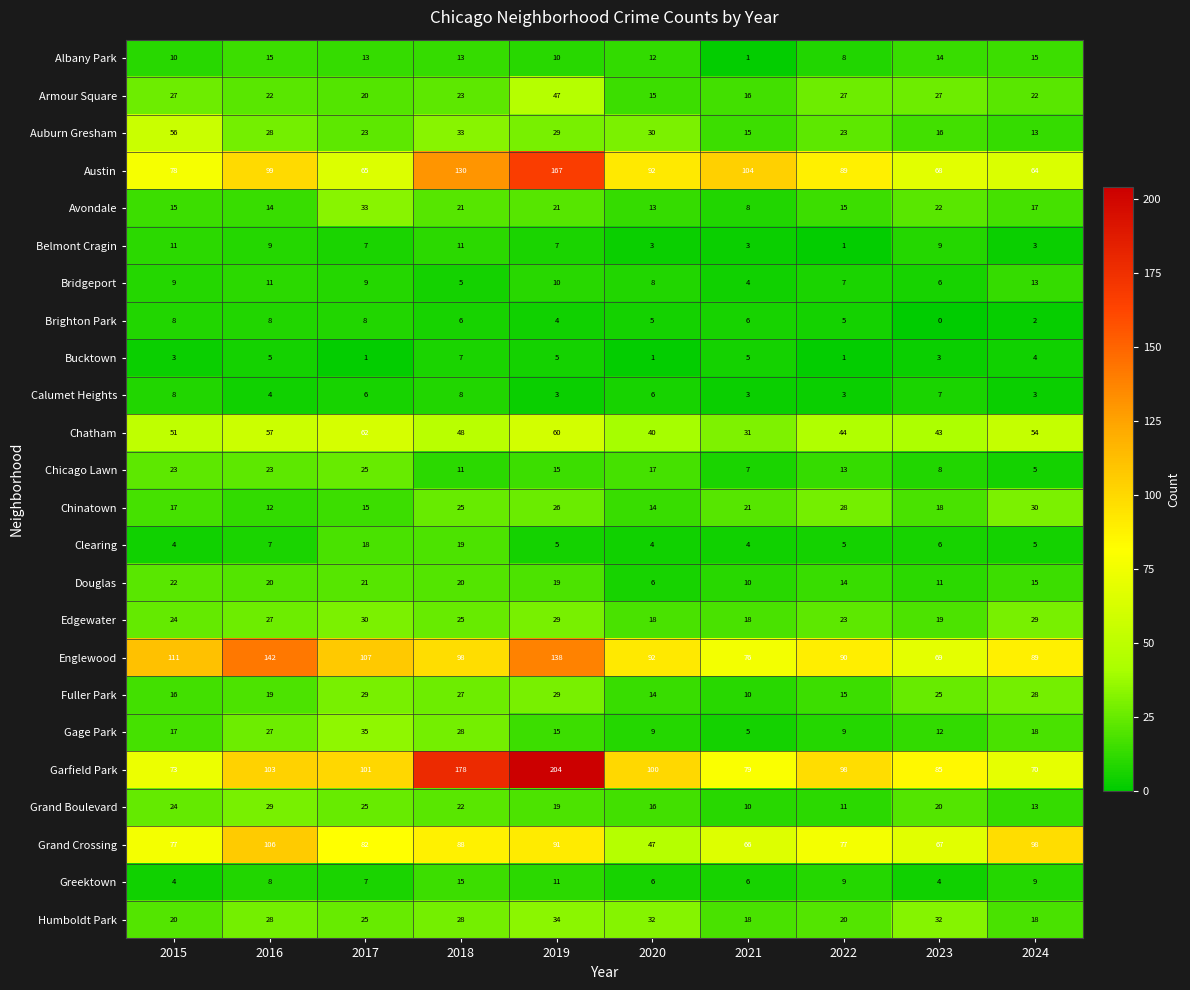

What is the sum of all Belmont Cragin values?

64